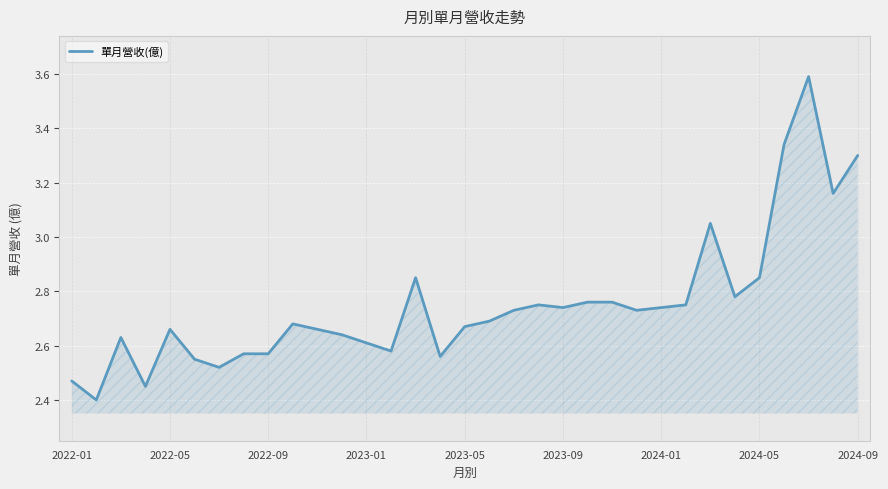

What is the minimum value shown in the chart?

2.4